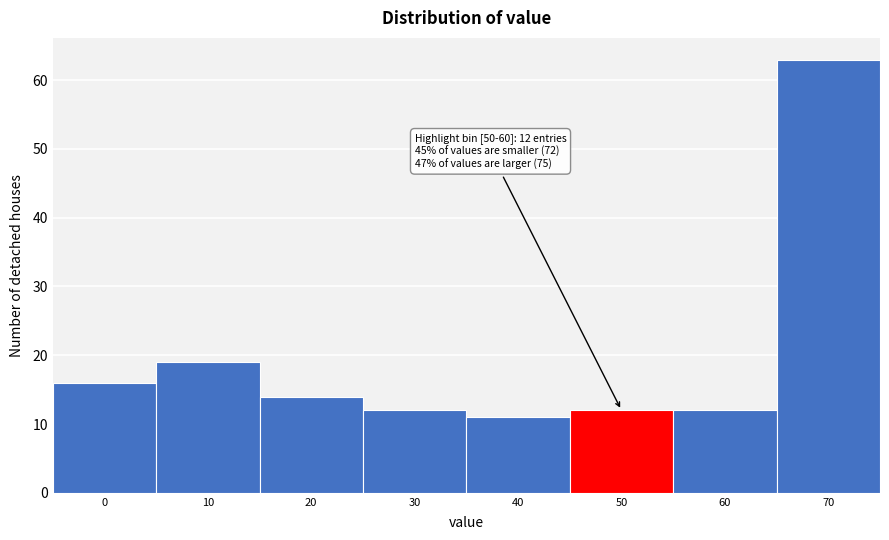

Reading left to right, what are all the values shown in this chart?

0=16	10=19	20=14	30=12	40=11	50=12	60=12	70=63